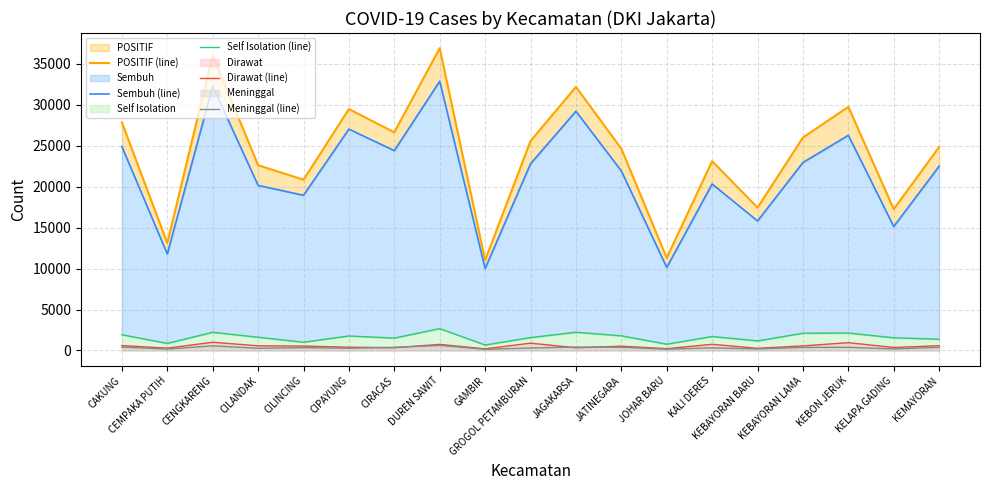

Which series changed the most between DUREN SAWIT and KEBAYORAN BARU?

POSITIF (line)